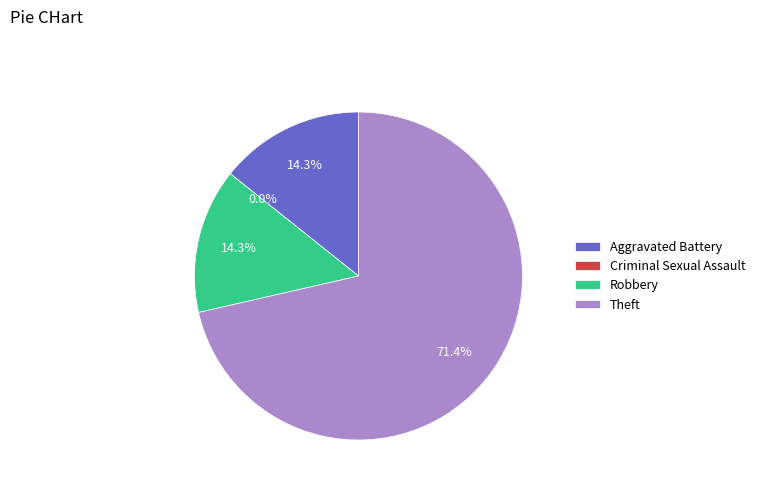

Is it true that Criminal Sexual Assault is 1% of the pie?

False